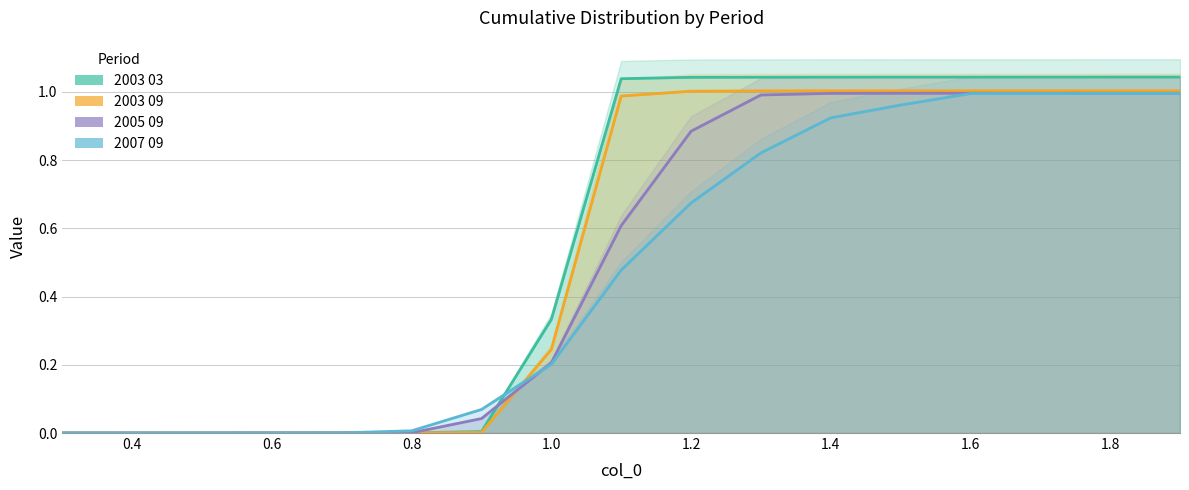

What is the highest value of the 2007 09 series?

1.0